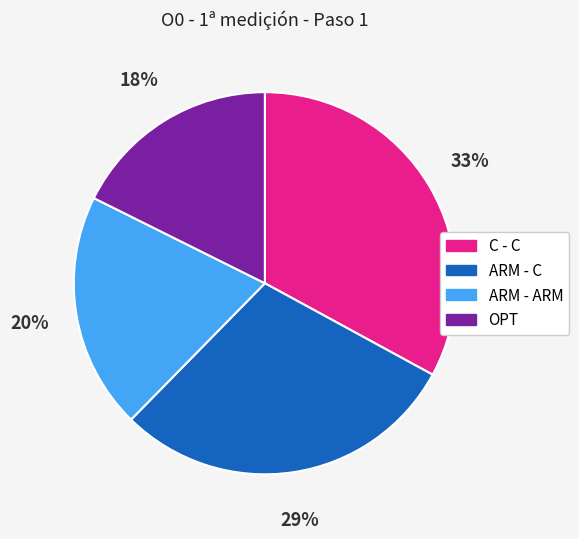

To the nearest percent, what is the average slice percentage?

25%